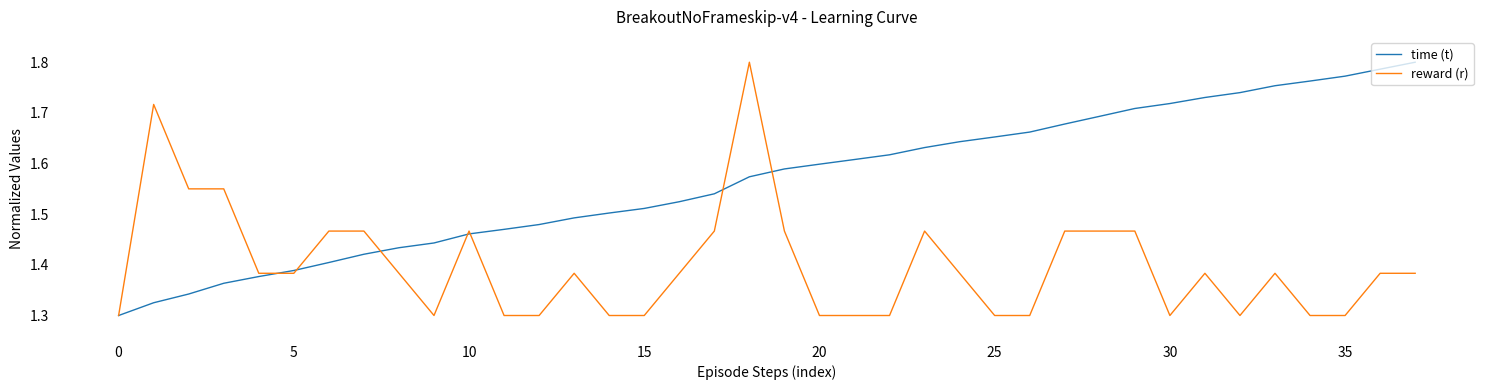

List the series in order of their overall mean, highest first.

time (t), reward (r)